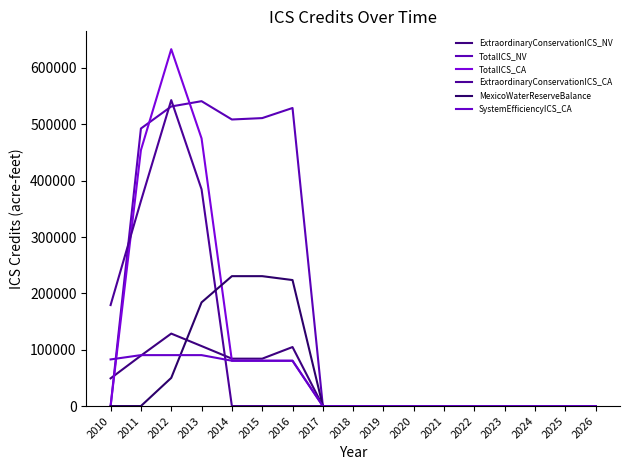

Count the number of categories in the chart.

17